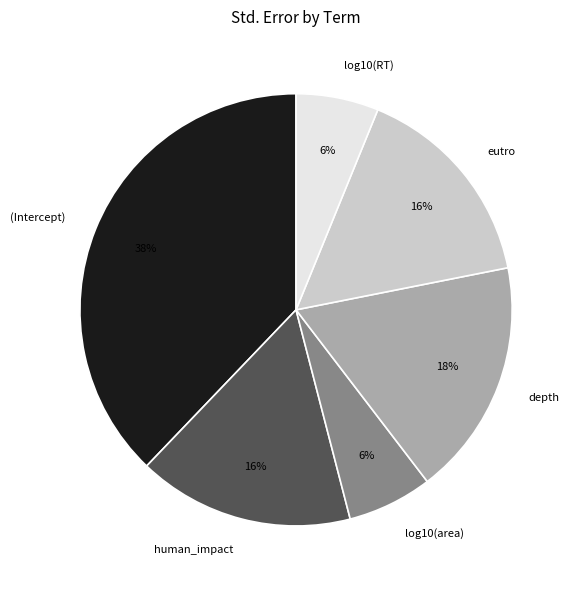

Is it true that human_impact is 31% of the pie?

False